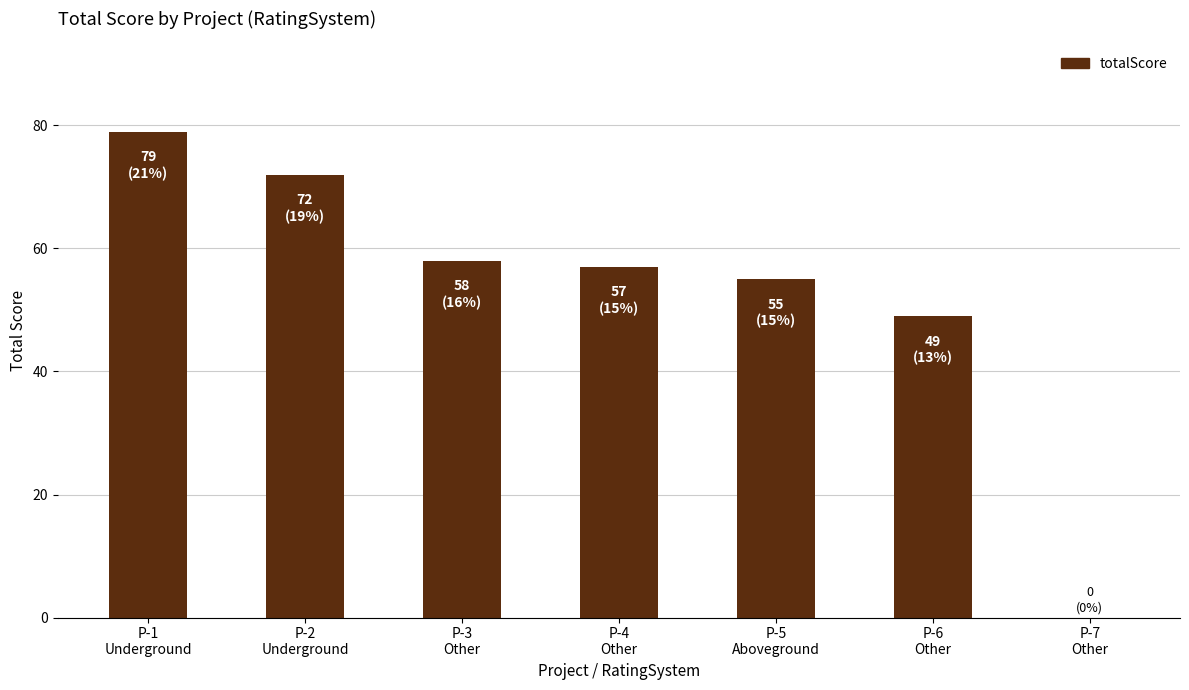

Is it true that the value at P-4
Other is 57?

True